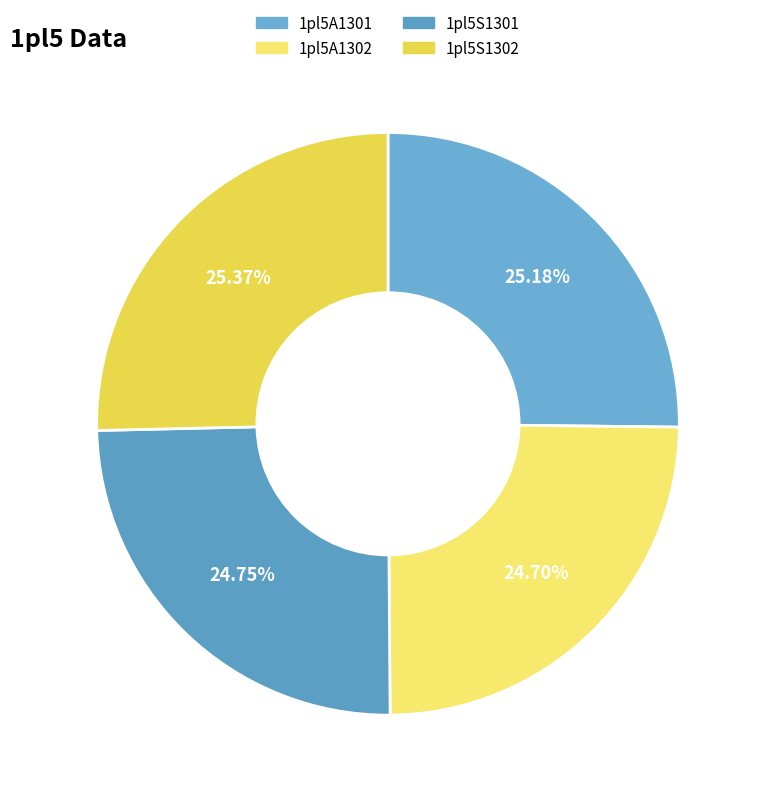

Is there any slice that represents more than half of the pie?

No